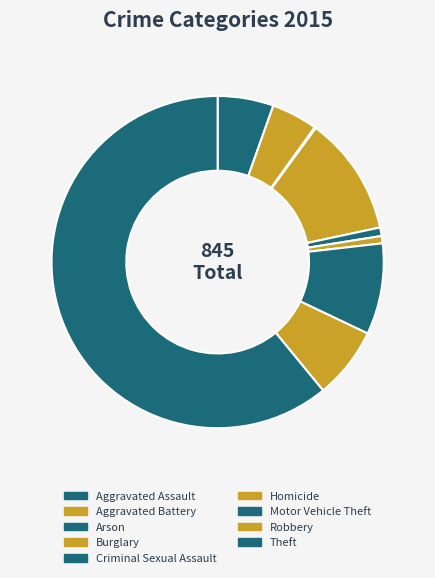

What percentage do Aggravated Battery and Burglary together represent?

16.1%